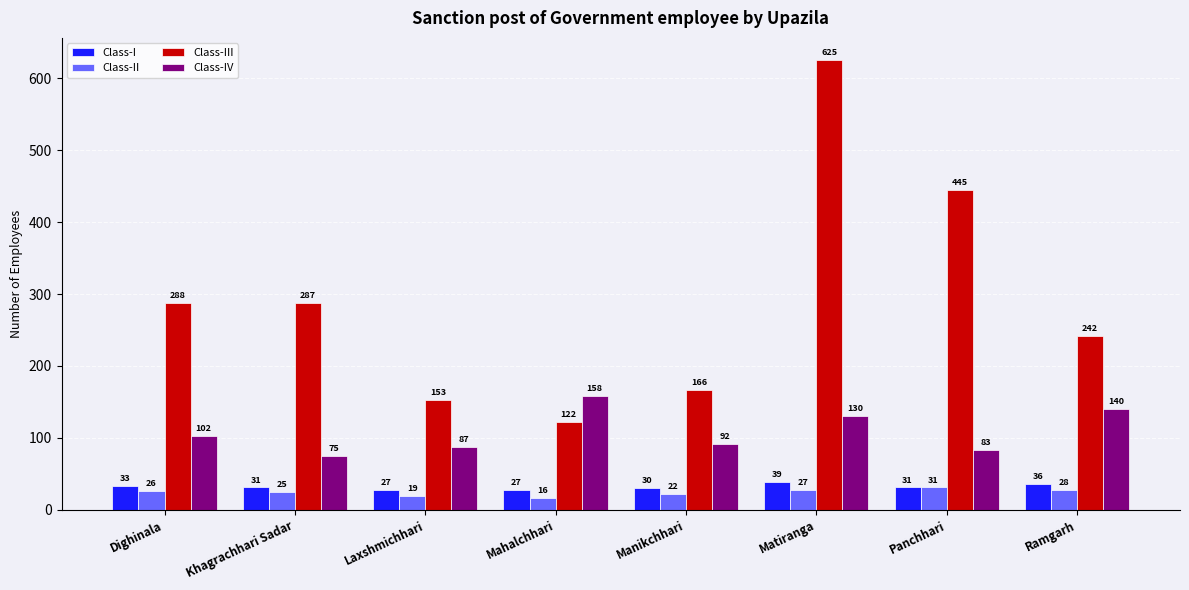

True or false: Class-II has a value of 28 at Ramgarh.

True